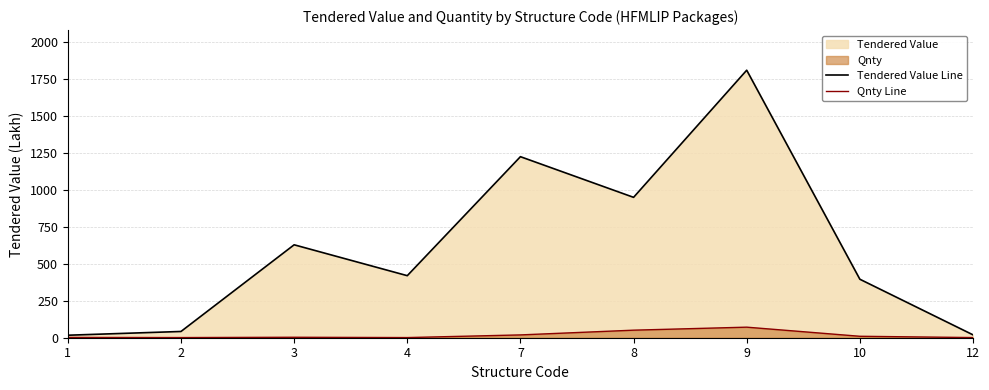

What is the spread (max minus min) of values at 10?

385.9